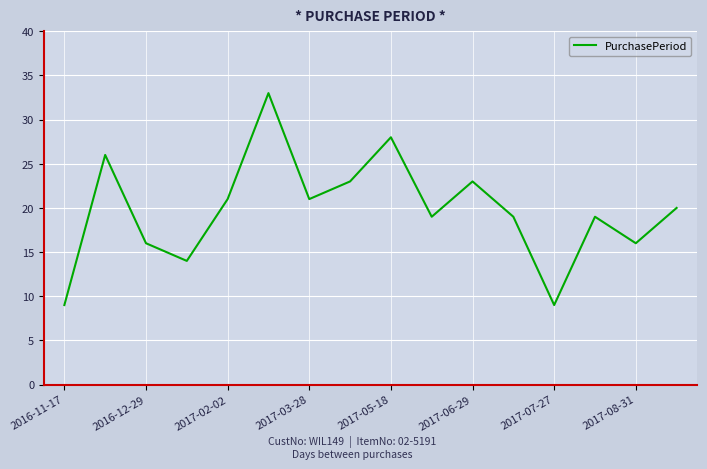

What is the difference between the maximum and minimum values?

24